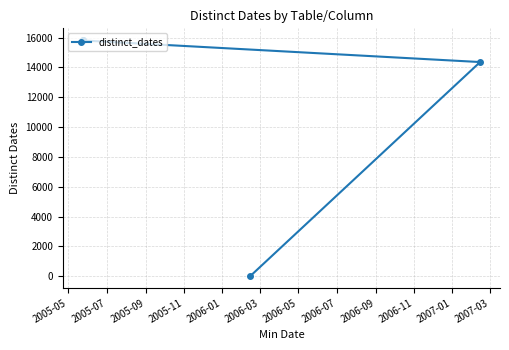

What is the difference between the maximum and second lowest values?

1471